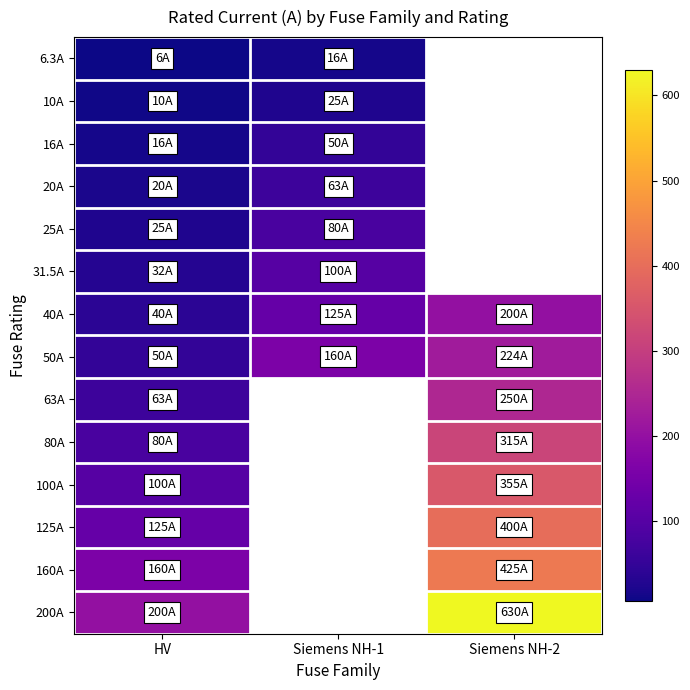

Rank the series at HV from lowest to highest value.

6.3A, 10A, 16A, 20A, 25A, 31.5A, 40A, 50A, 63A, 80A, 100A, 125A, 160A, 200A